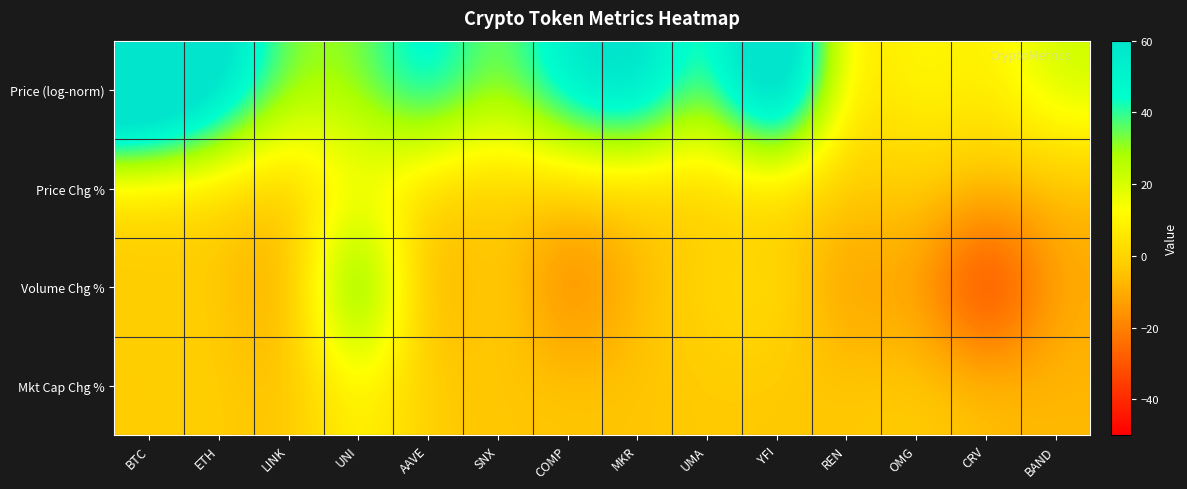

Which series has the largest range (max minus min)?

Volume Chg %